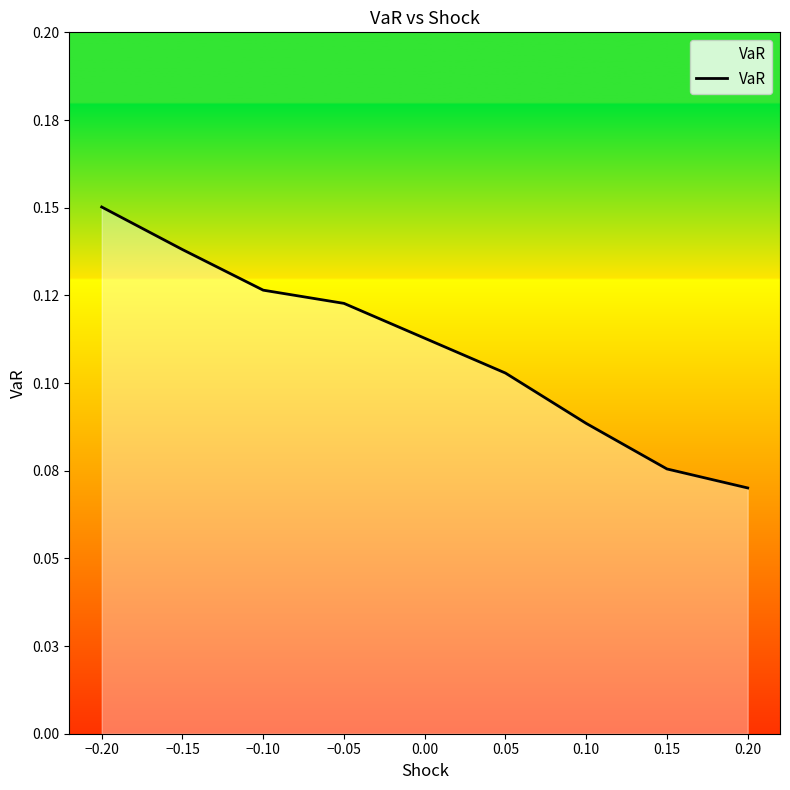

What is the difference between the second highest and minimum values?

0.1